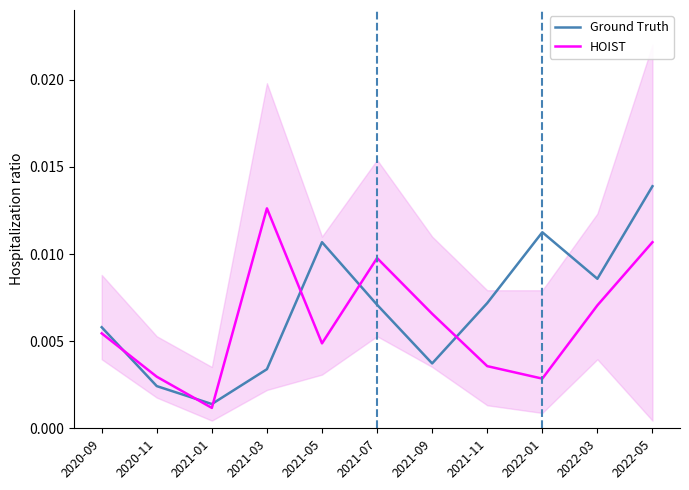

At which category does the chart reach its peak across all series?

2022-05